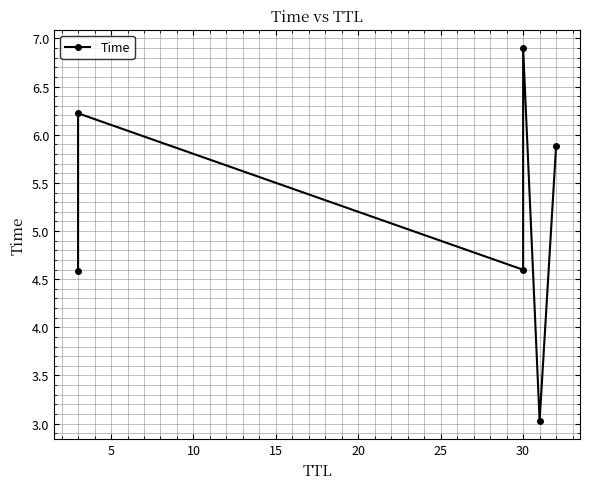

Count the number of values greater than 5.

3